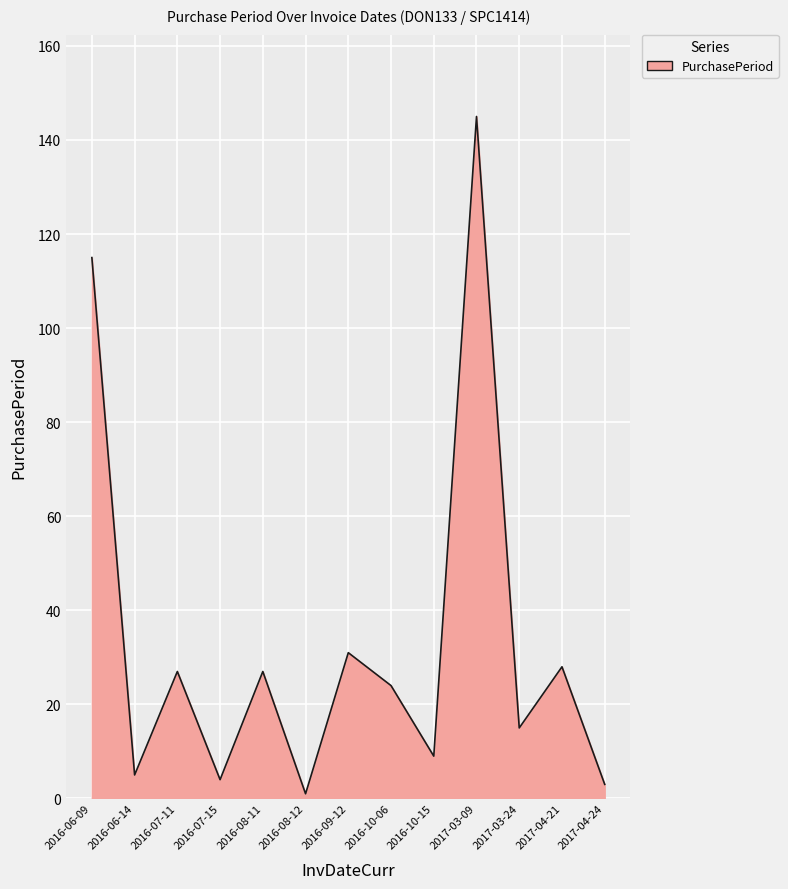

The chart shows a value of 34 at 2016-10-06. True or false?

False